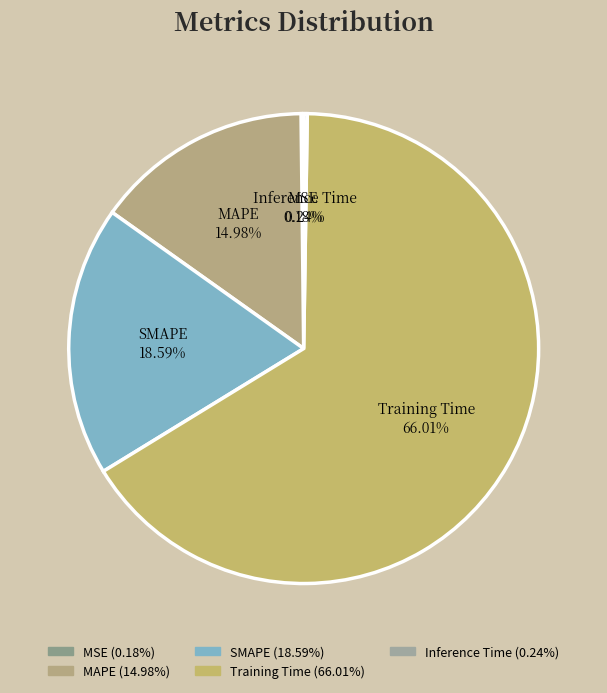

Between SMAPE and Training Time, which is larger?

Training Time